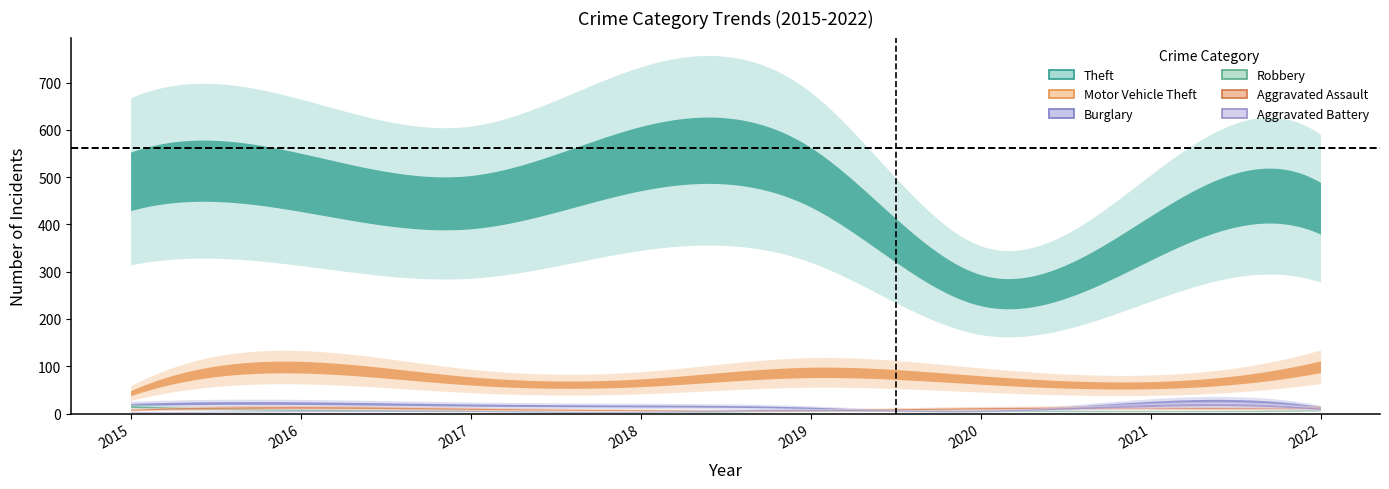

True or false: Motor Vehicle Theft has more than 0 points higher than both neighbors.

True